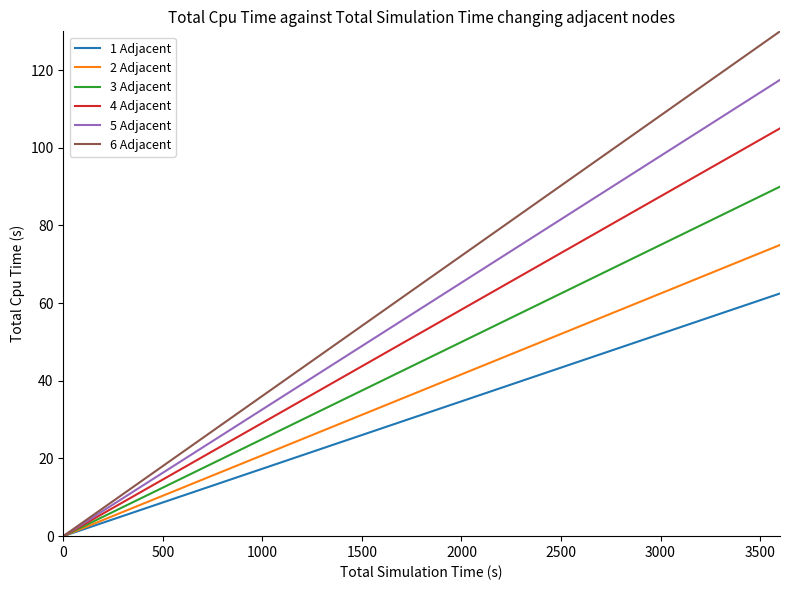

What is the difference between the maximum and minimum values in the 6 Adjacent series?

130.0